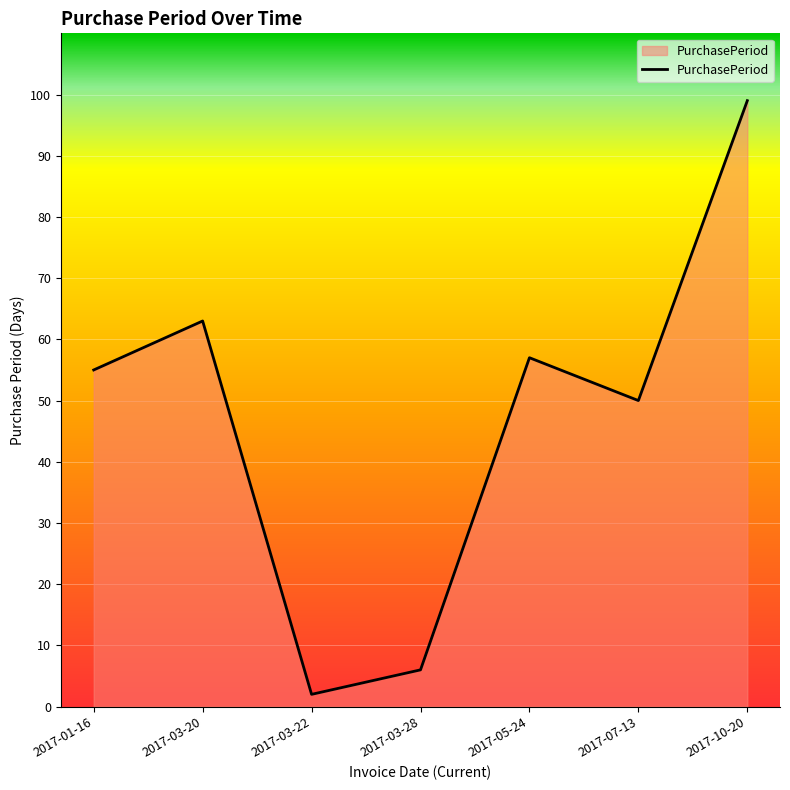

Rank the categories by value from lowest to highest.

2017-03-22, 2017-03-28, 2017-07-13, 2017-01-16, 2017-05-24, 2017-03-20, 2017-10-20